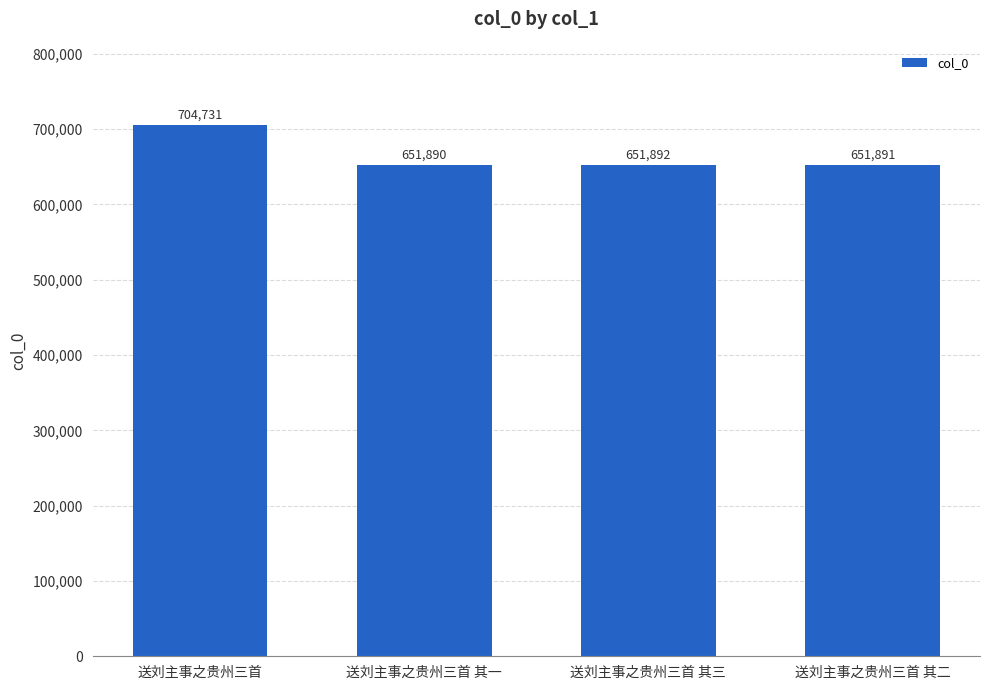

Reading left to right, what are all the values shown in this chart?

送刘主事之贵州三首=704731	送刘主事之贵州三首 其一=651890	送刘主事之贵州三首 其三=651892	送刘主事之贵州三首 其二=651891